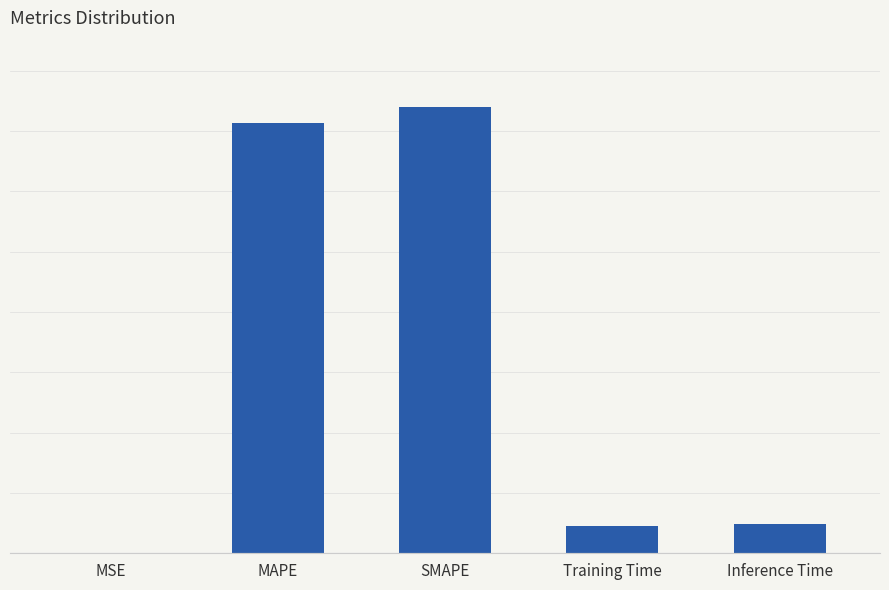

Rank the categories by value from lowest to highest.

MSE, Training Time, Inference Time, MAPE, SMAPE